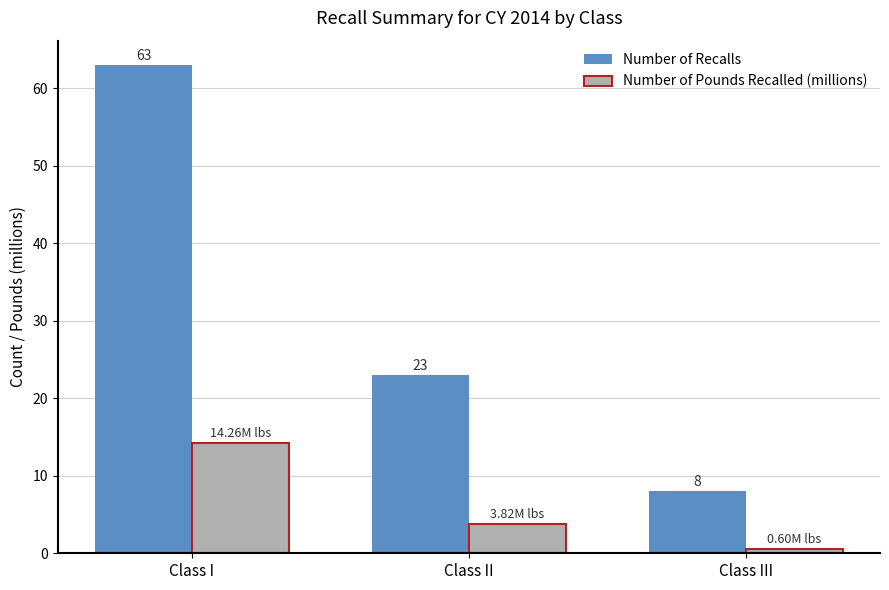

Where is Number of Recalls nearest to the value 35?

Class II